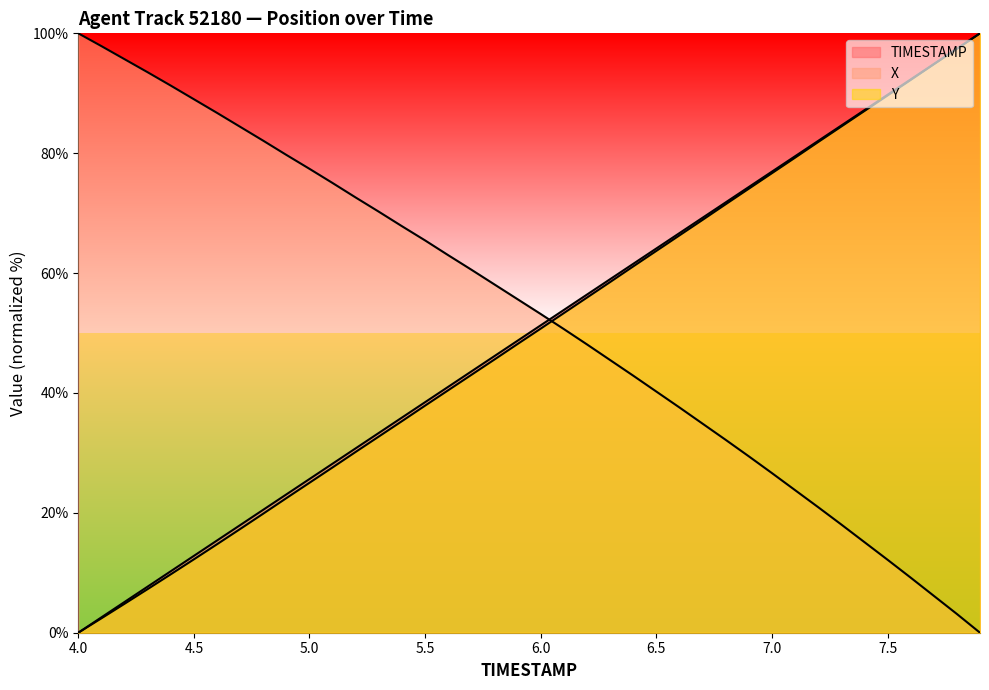

Between 6.1 and 6.3, which is larger?

6.3